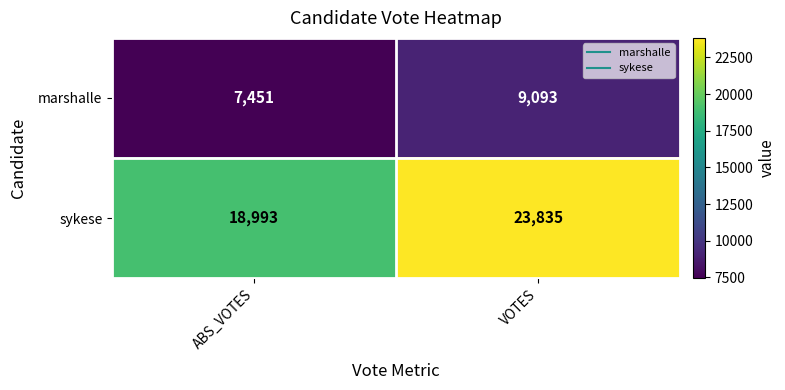

What is the difference between the maximum and minimum values in the sykese series?

4842